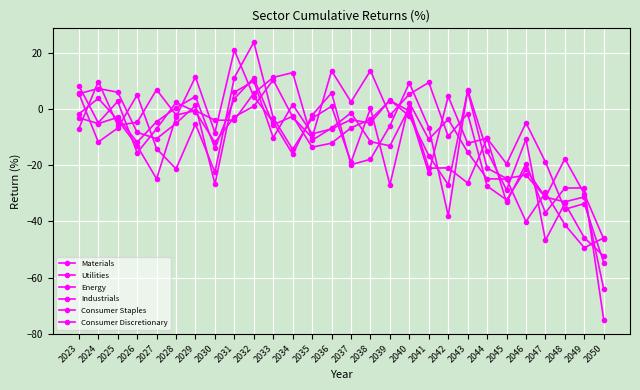

What is the value of the Utilities point at the 13th from the left?

-3.3